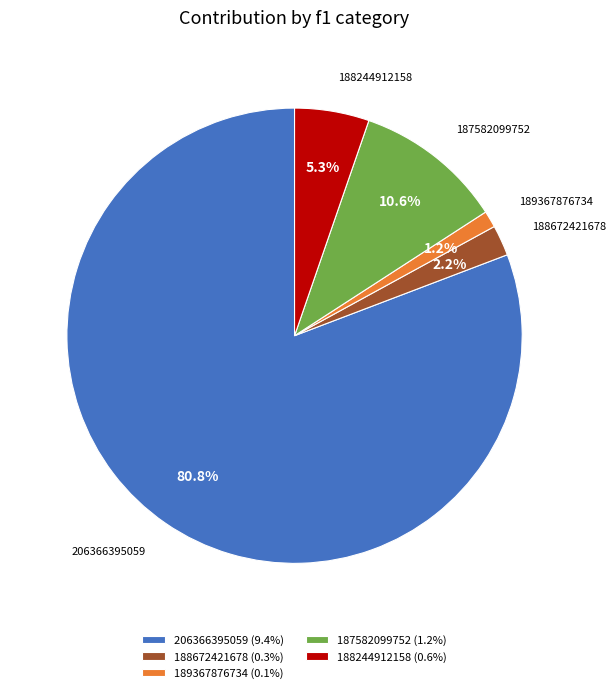

What percentage is the 187582099752 slice, to the nearest percent?

11%